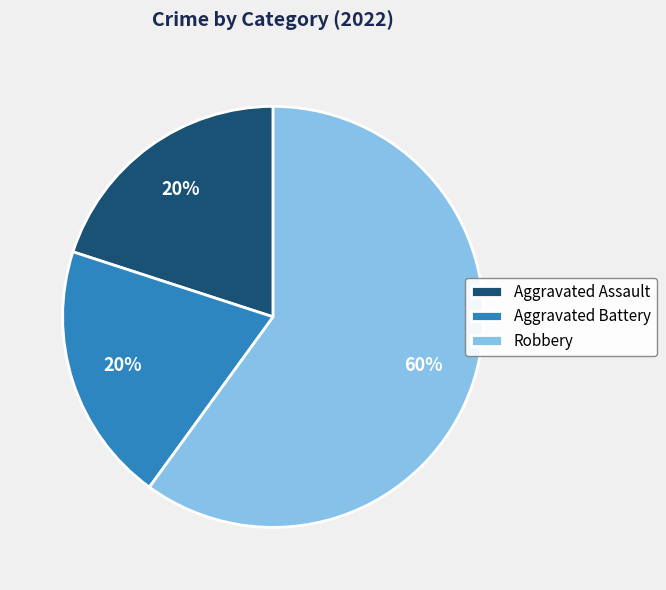

Which has a higher value, Aggravated Assault or Robbery?

Robbery